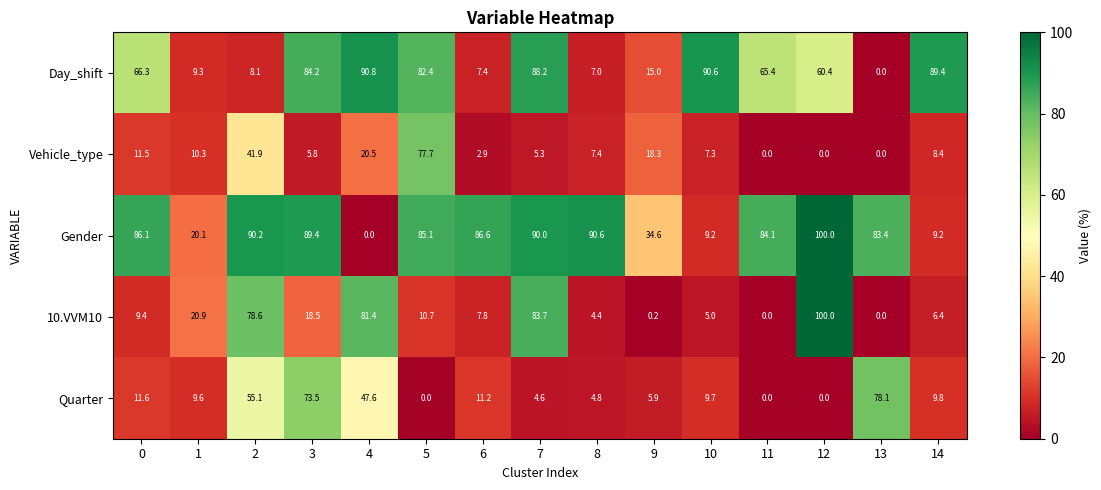

What is the difference between the maximum and second lowest values in the Vehicle_type series?

77.7